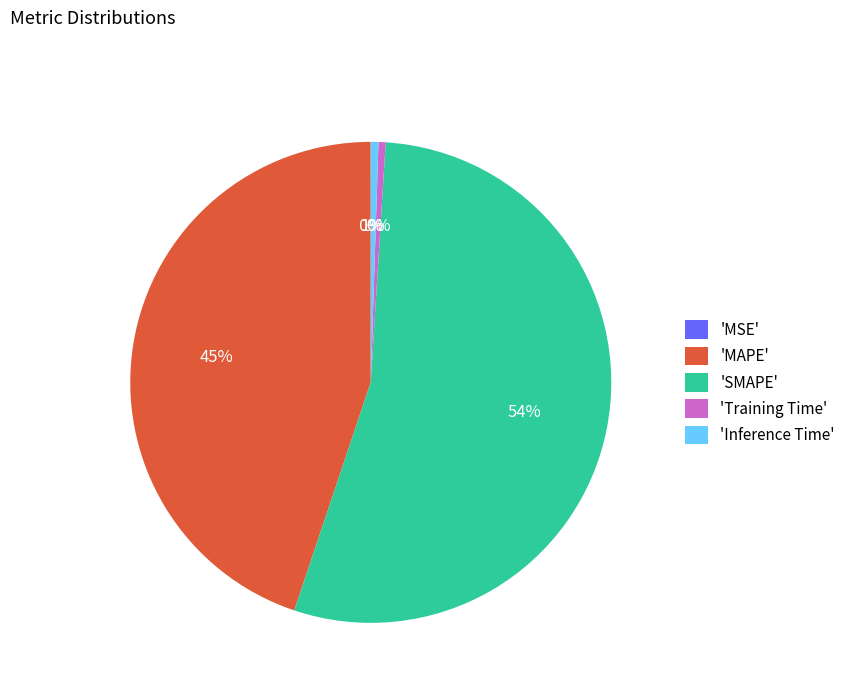

Which category has the biggest portion of the pie?

'SMAPE'